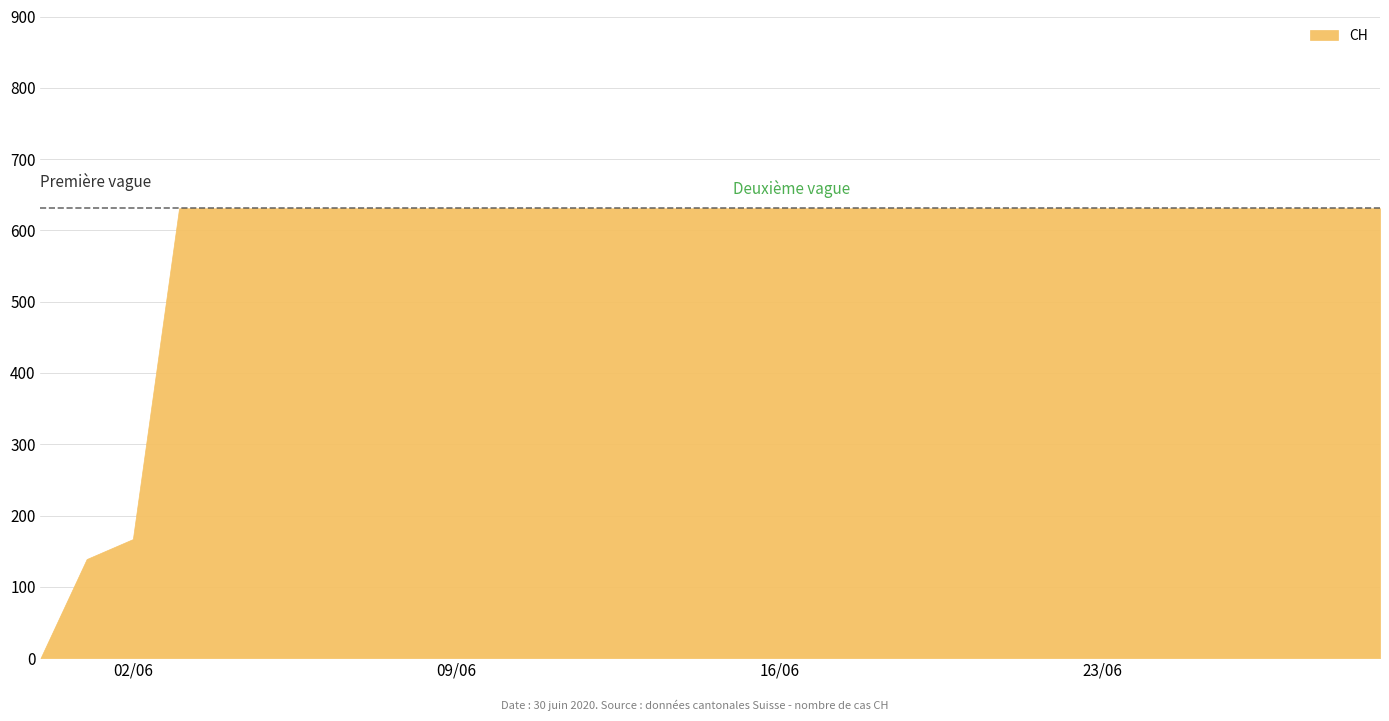

What is the average value?

578